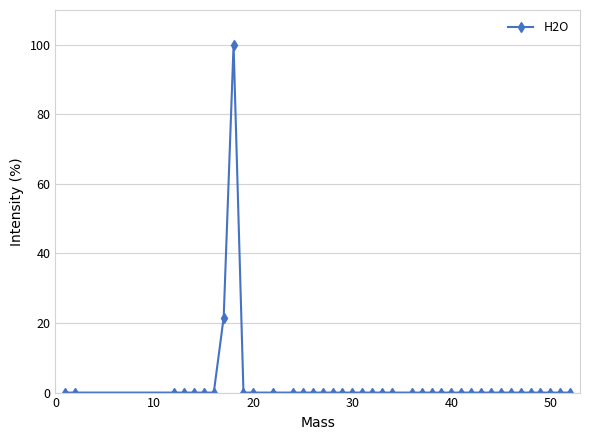

What is the maximum value shown in the chart?

100.0